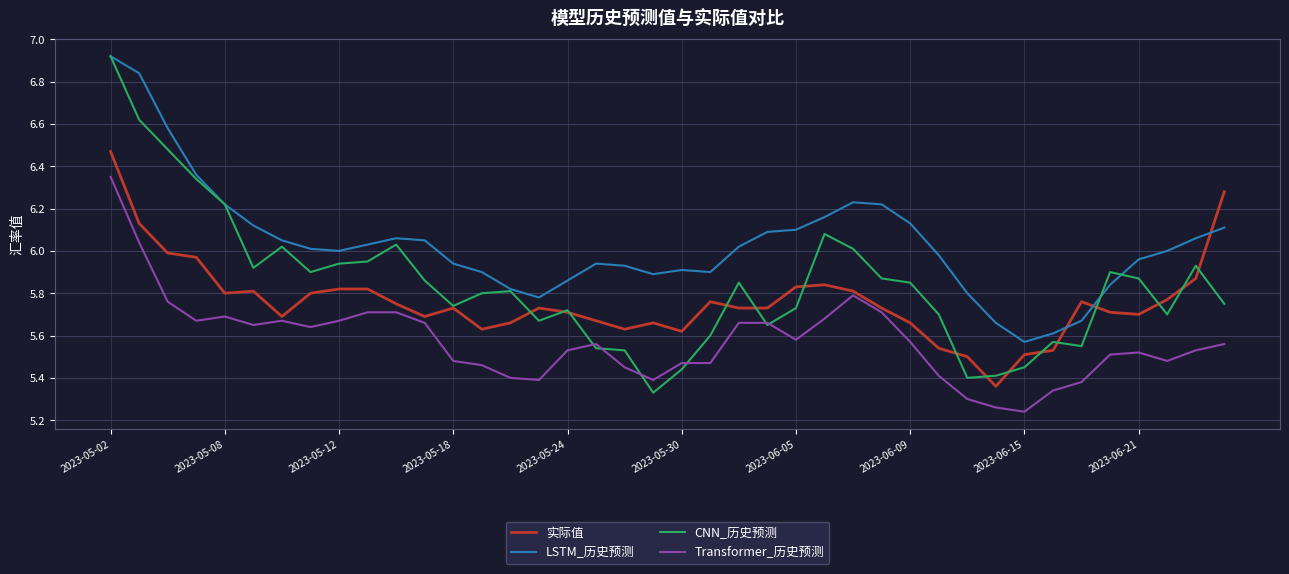

Which series has the largest total across all categories?

LSTM_历史预测